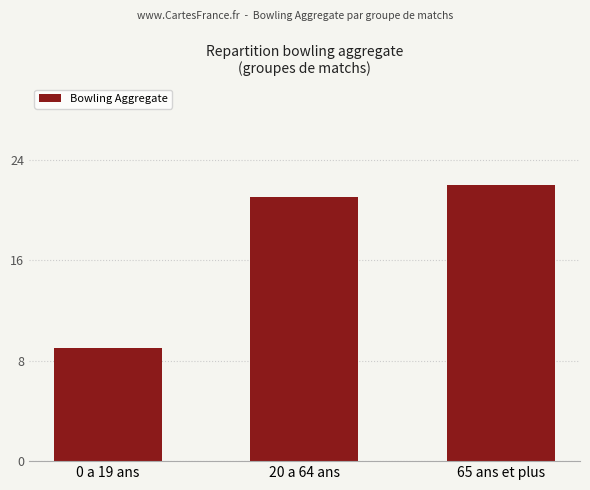

Reading left to right, what are all the values shown in this chart?

0 a 19 ans=9	20 a 64 ans=21	65 ans et plus=22